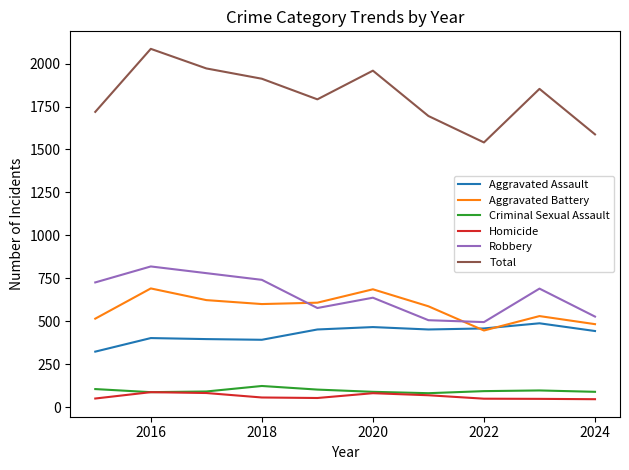

What is the highest value of the Total series?

2086